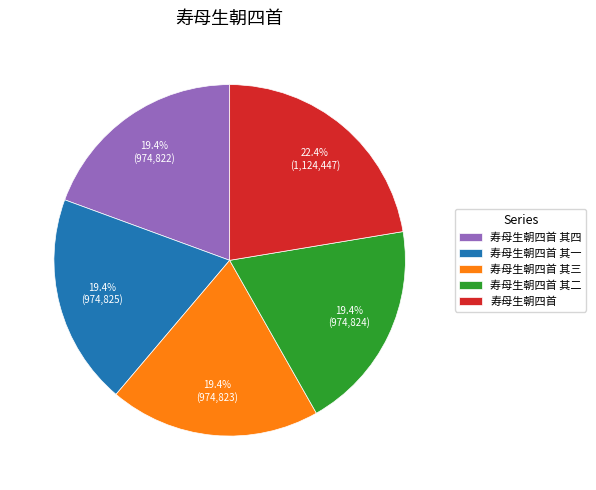

Which category has the biggest portion of the pie?

寿母生朝四首